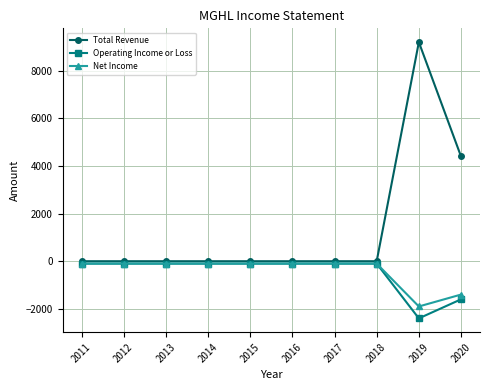

The value of Net Income at 2019 is -1900. True or false?

True